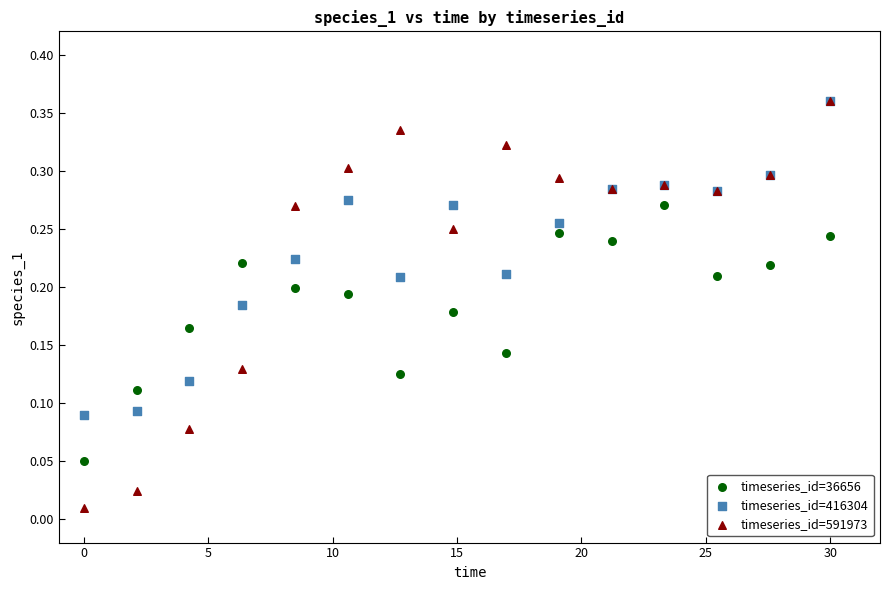

What are all the series names shown in the legend?

timeseries_id=36656, timeseries_id=416304, timeseries_id=591973